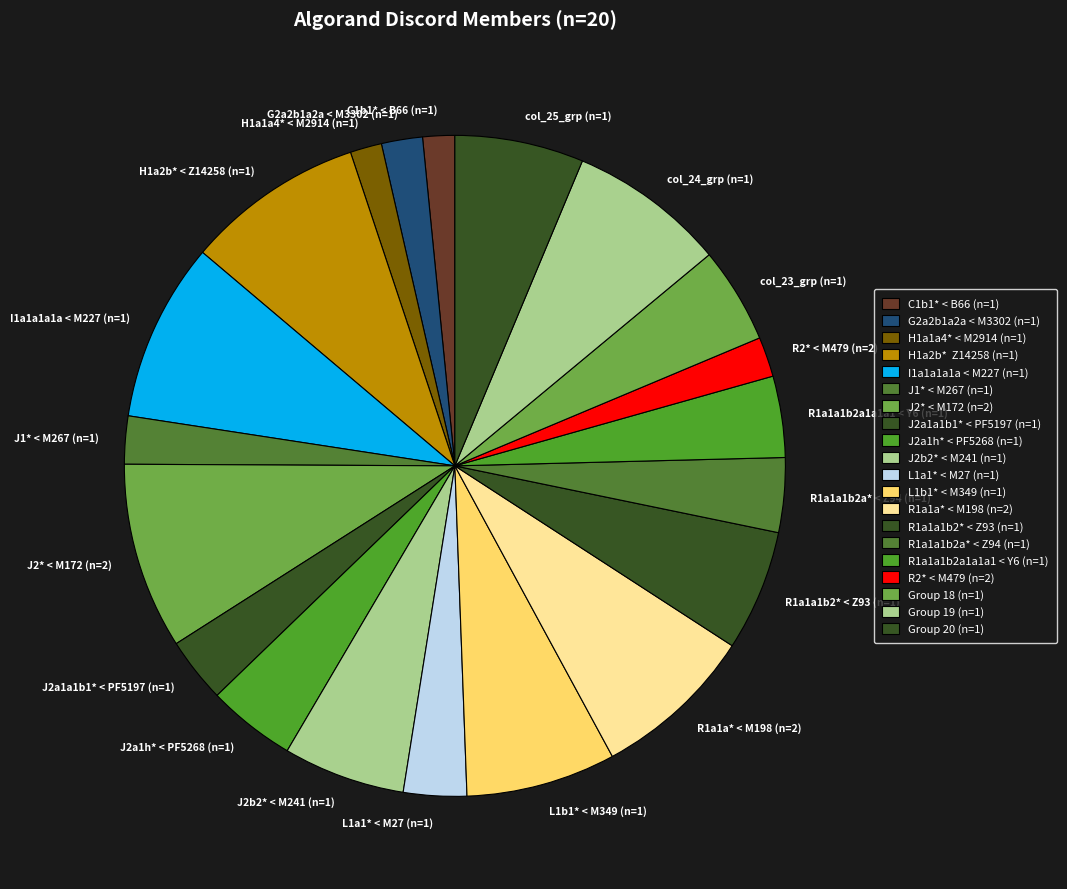

The J2a1a1b1* < PF5197 (n=1) slice represents 10% of the pie. True or false?

False